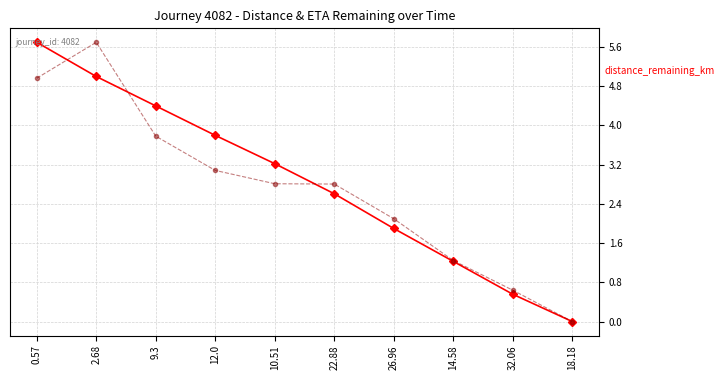

What is the sum of the eta_remaining_minutes values at 32.06 and 12.0?

12.1